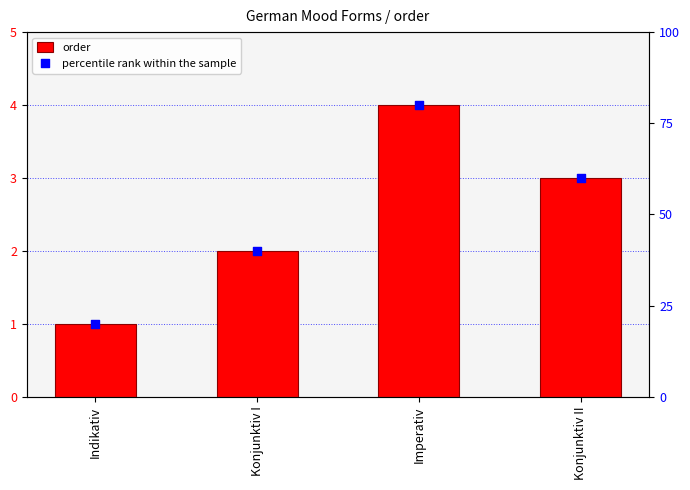

Is the value of order at Konjunktiv II greater than the value of percentile rank within the sample at Indikativ?

No